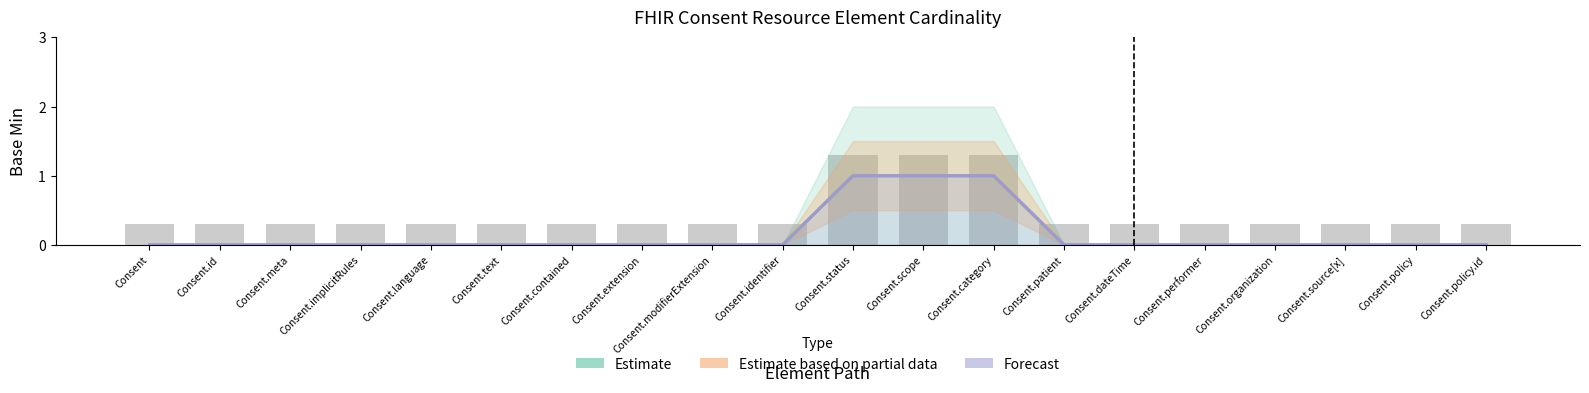

Reading left to right, what are all the values shown in this chart?

Estimate: 0	0	0	0	0	0	0	0	0	0	1	1	1	0	0	0	0	0	0	0
Estimate based on partial data: 0	0	0	0	0	0	0	0	0	0	1	1	1	0	0	0	0	0	0	0
Forecast: 0	0	0	0	0	0	0	0	0	0	1	1	1	0	0	0	0	0	0	0